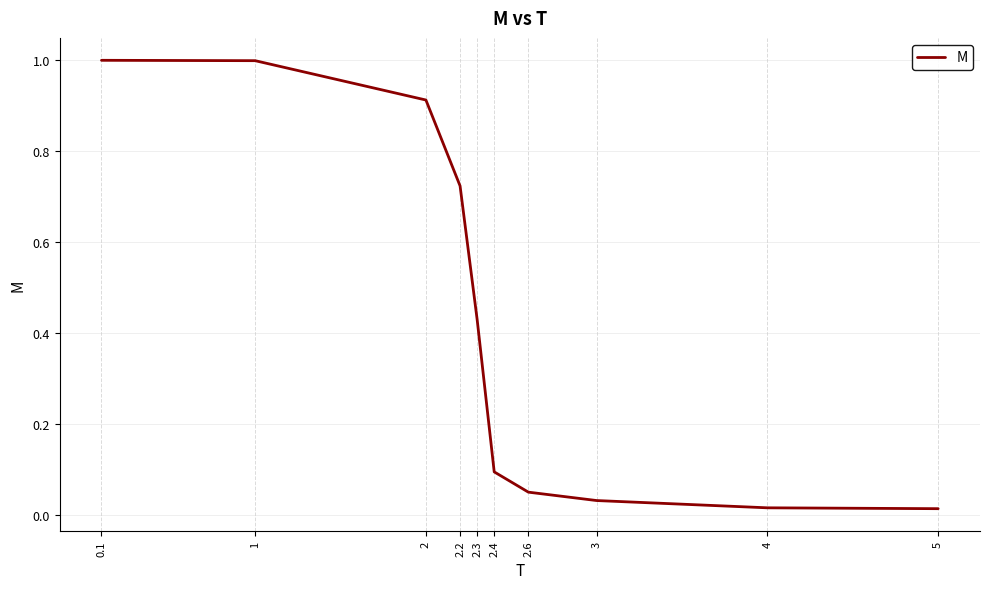

Is it true that the value at 1 is 1.8?

False